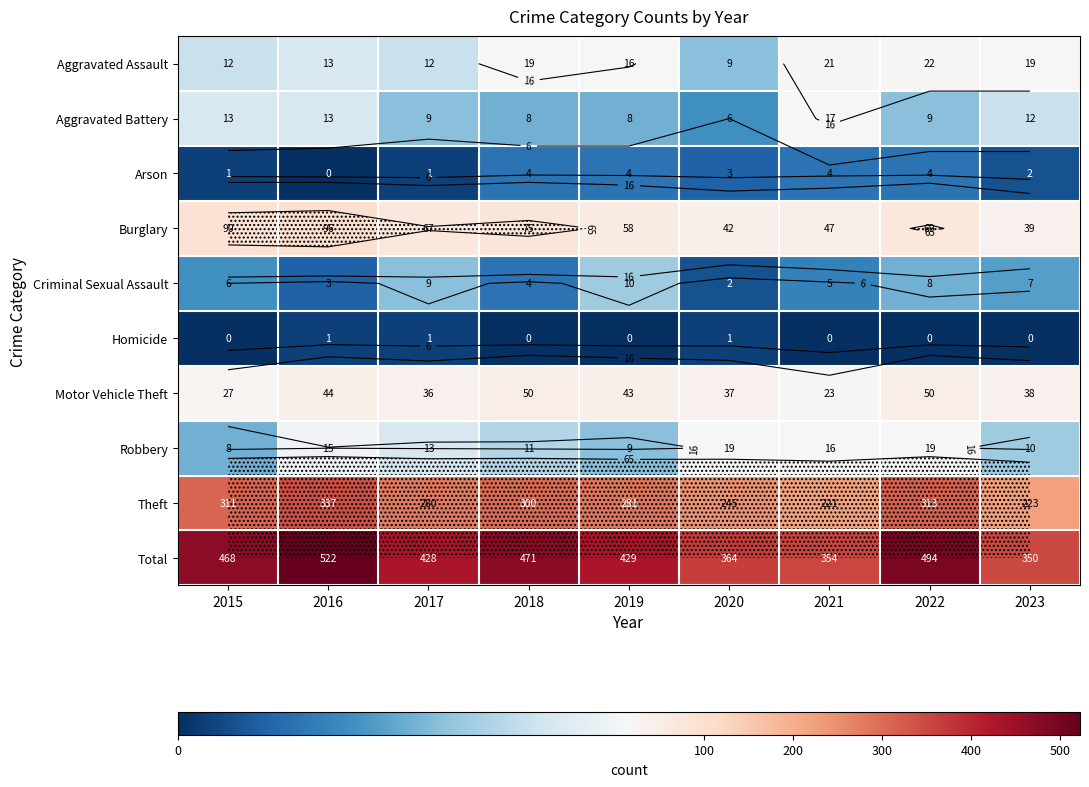

What is the sum of the Burglary values at 2019 and 2023?

97